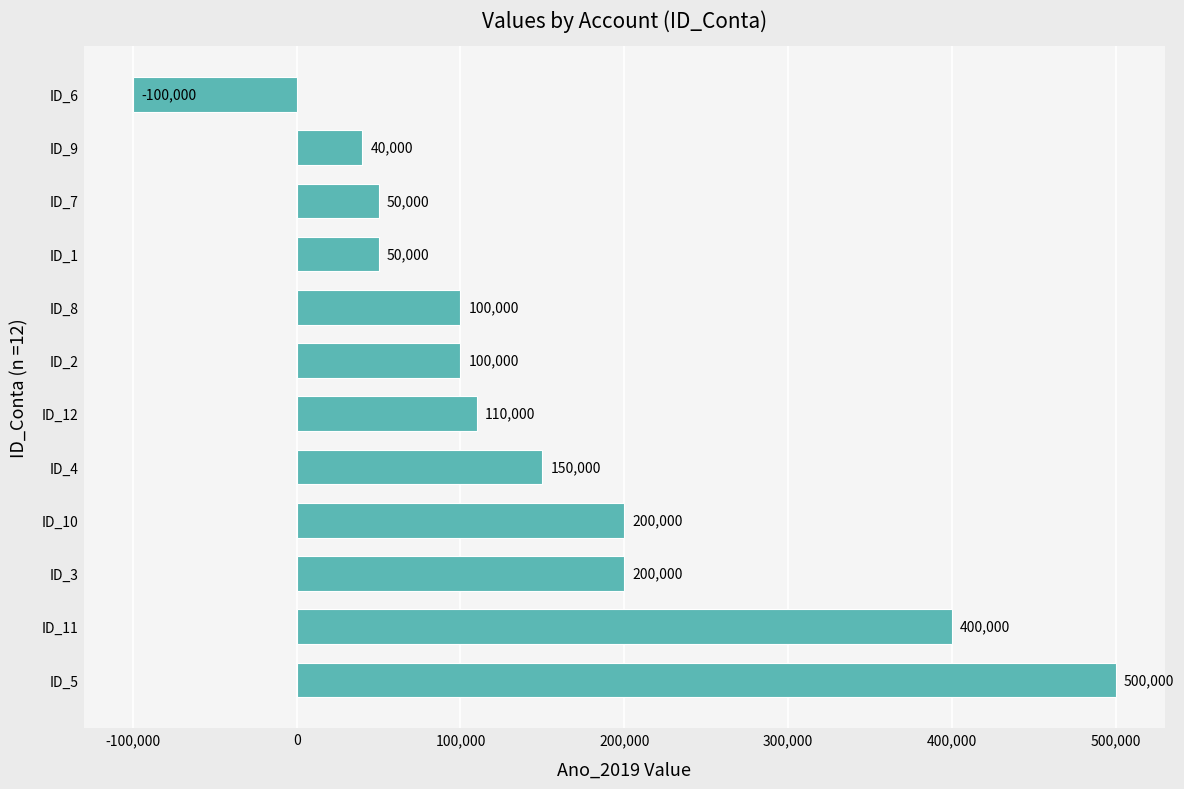

Read the value at ID_10.

200000